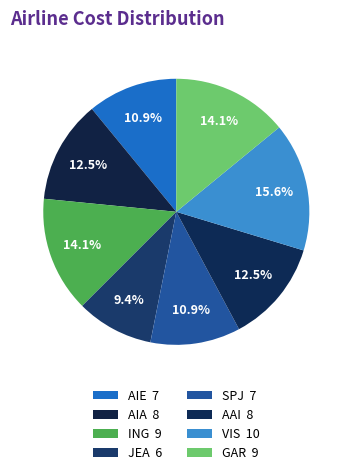

Does GAR represent more than half of the total?

No